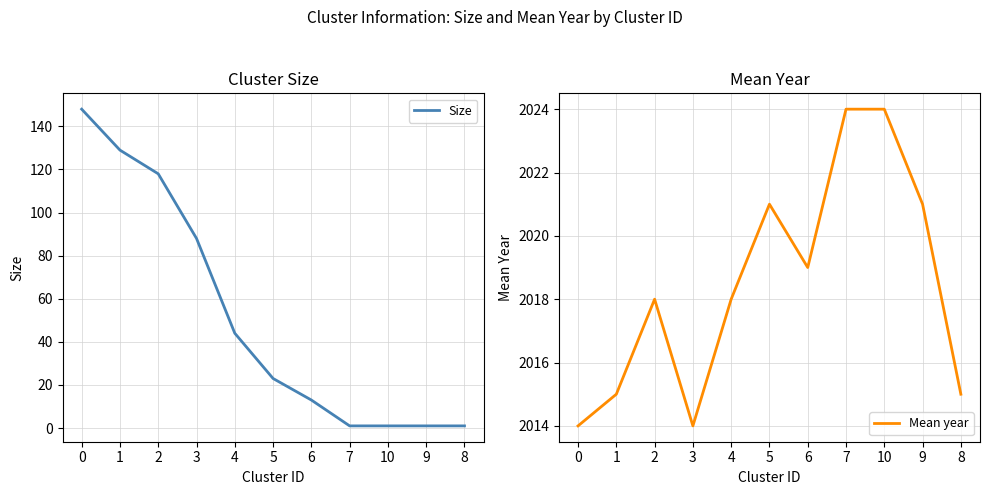

Reading left to right, what are all the values shown in this chart?

Size: 148	129	118	88	44	23	13	1	1	1	1
Mean year: 2014	2015	2018	2014	2018	2021	2019	2024	2024	2021	2015